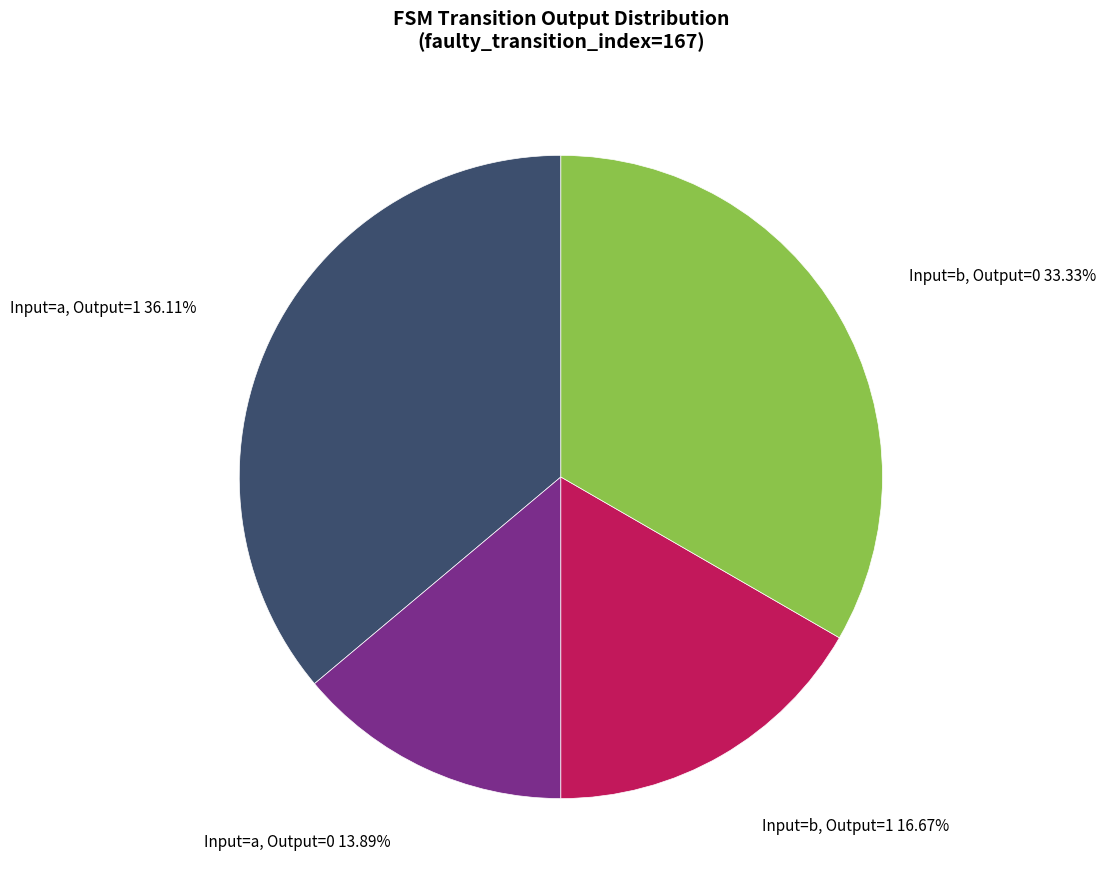

Does any single category account for the majority?

No